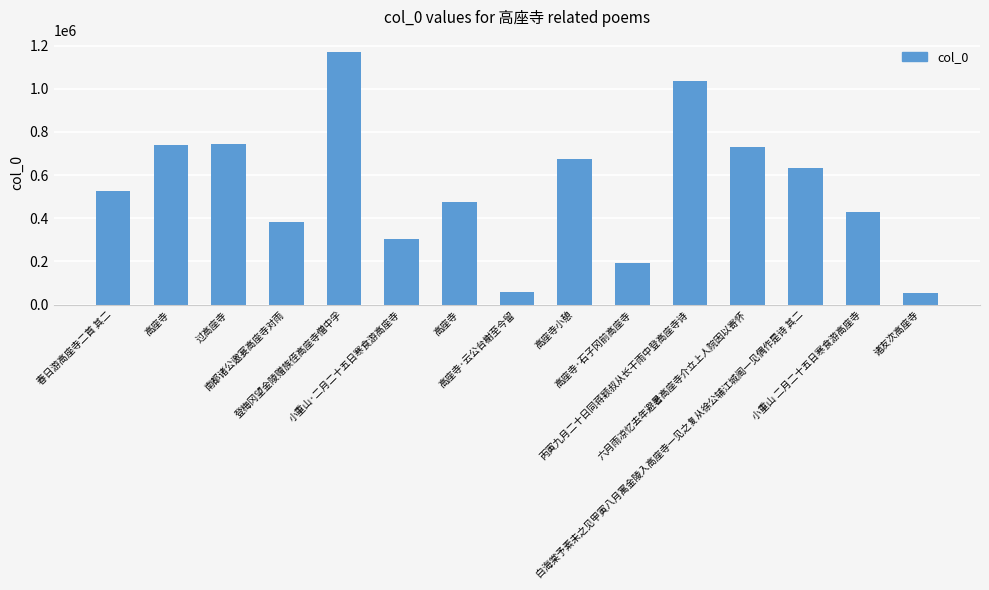

What is the label of the 11th bar from the left?

丙寅九月二十日同蒋颖叔从长干雨中登高座寺诗